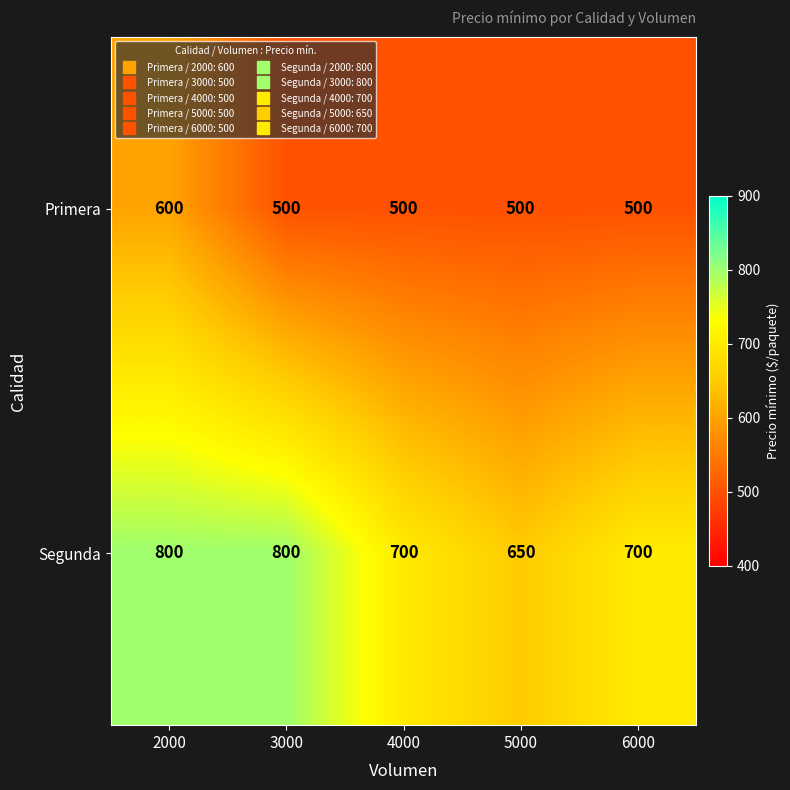

Which series has the widest spread of values?

Segunda